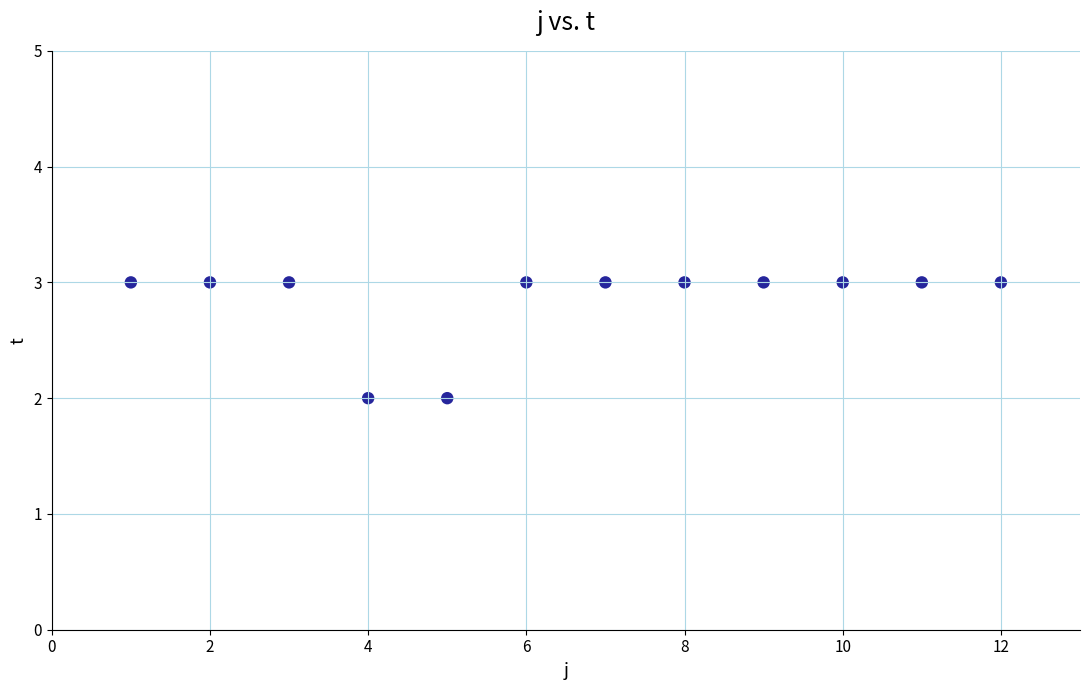

What is the range of X values (max minus min)?

11